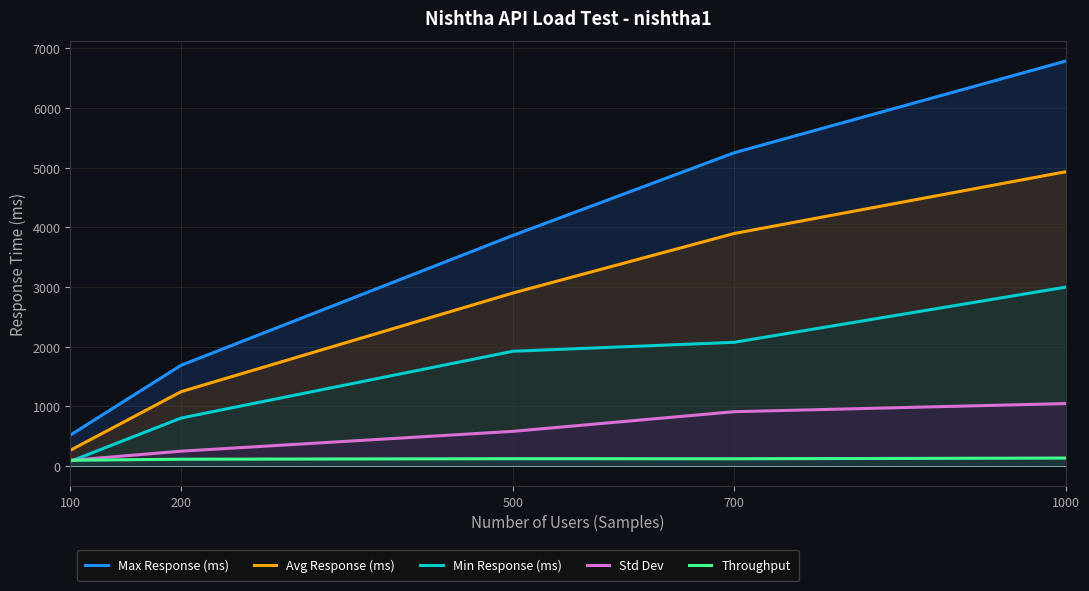

At which category is the sum across all series the highest?

1000